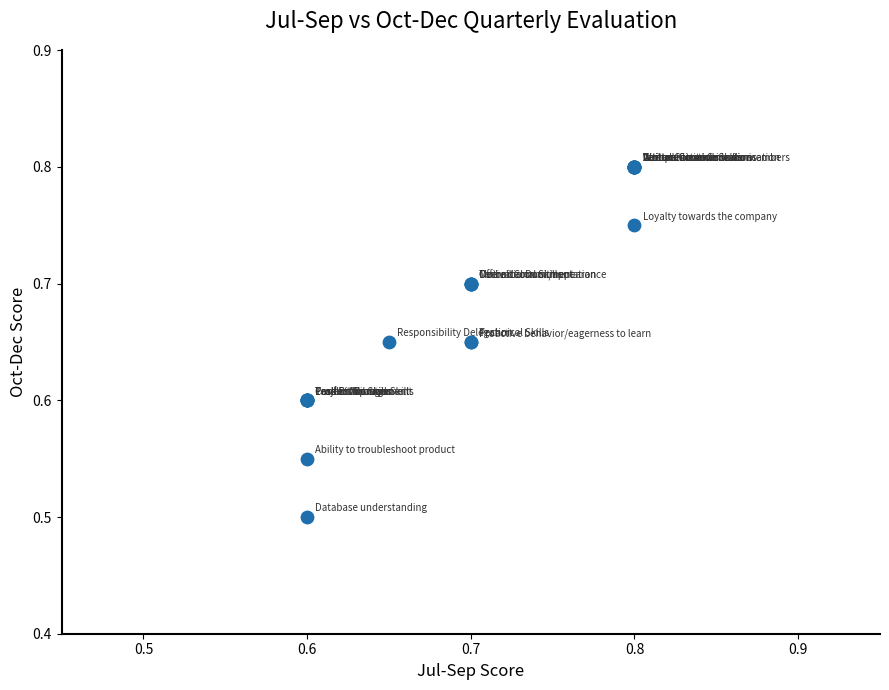

What Y value in the scatter plot is closest to 0?

0.5